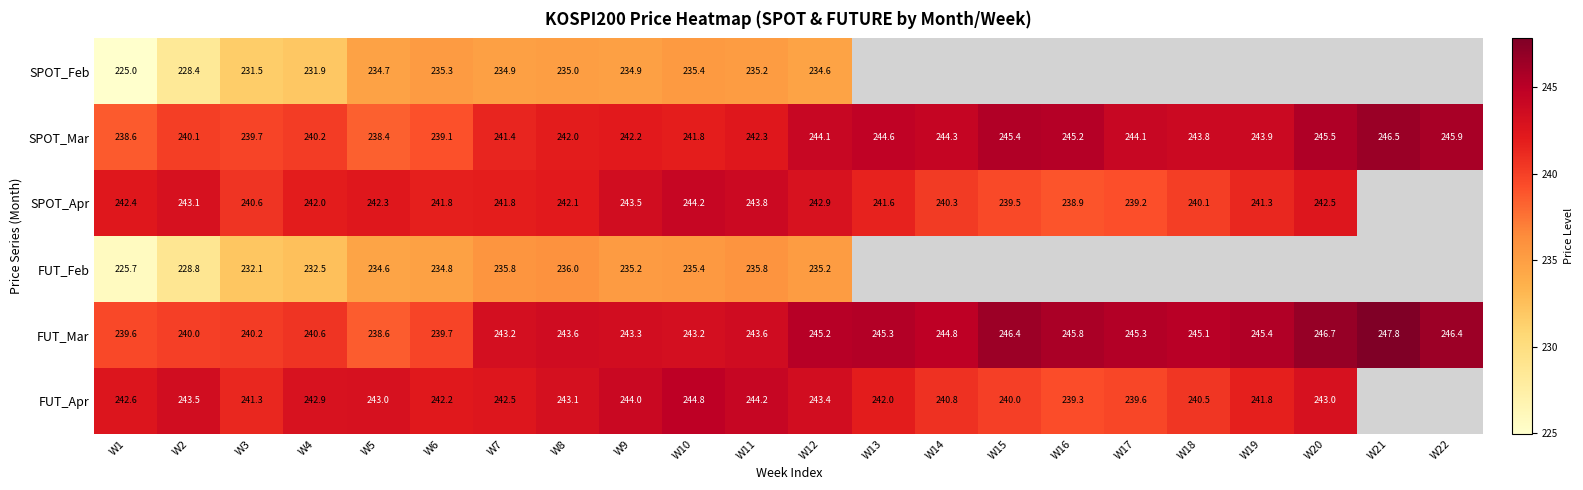

Which category has the lowest value across all series?

W1